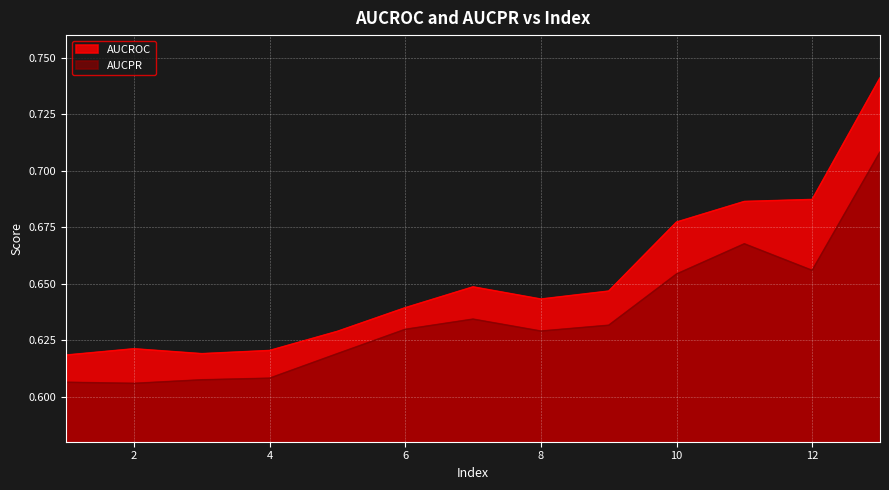

The value of AUCROC at 8 is 0.8. True or false?

False